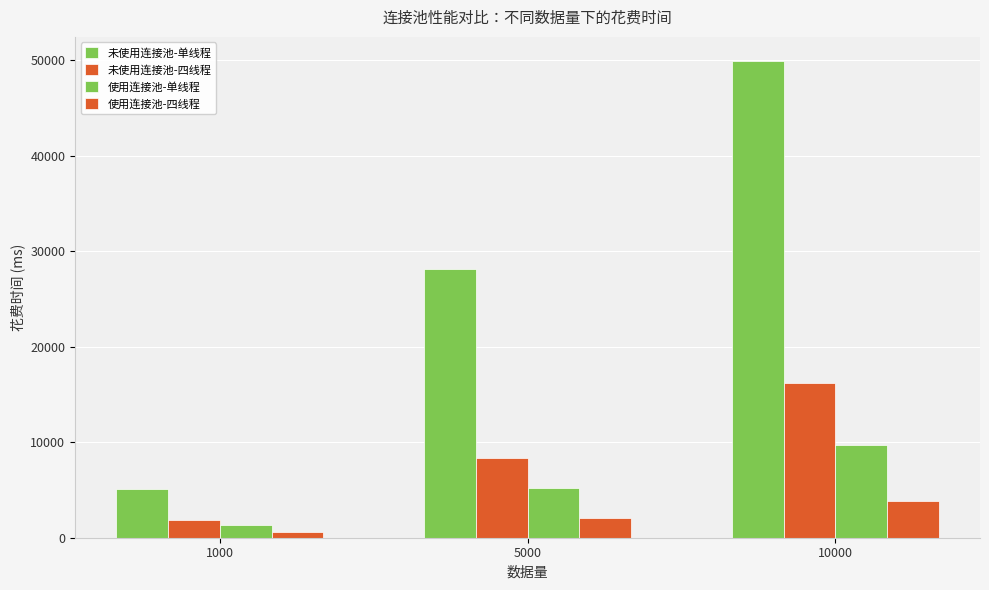

Where is 使用连接池-单线程 nearest to the value 5521?

5000